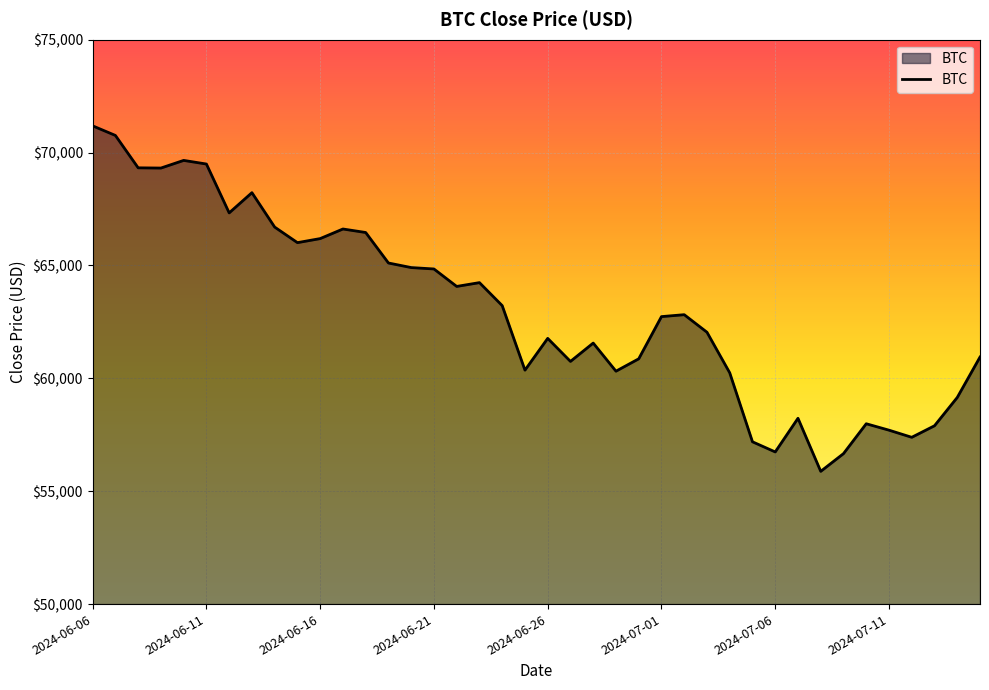

What is the maximum value shown in the chart?

71184.6